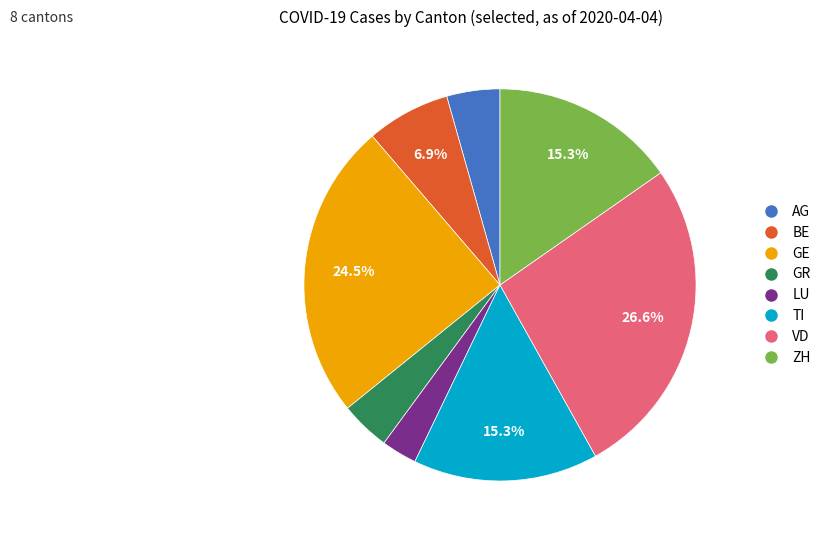

Does any single category account for the majority?

No